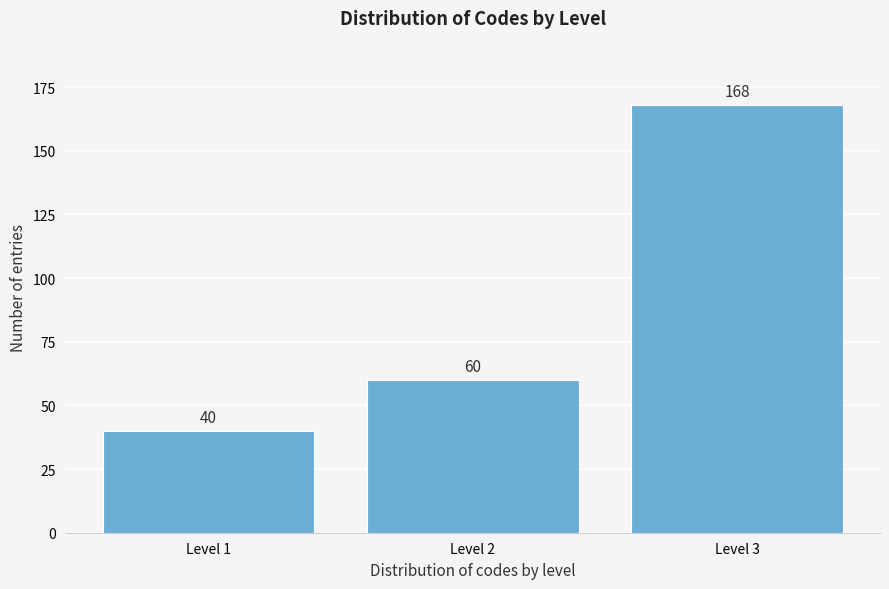

Reading left to right, extract all data points from this chart.

40	60	168